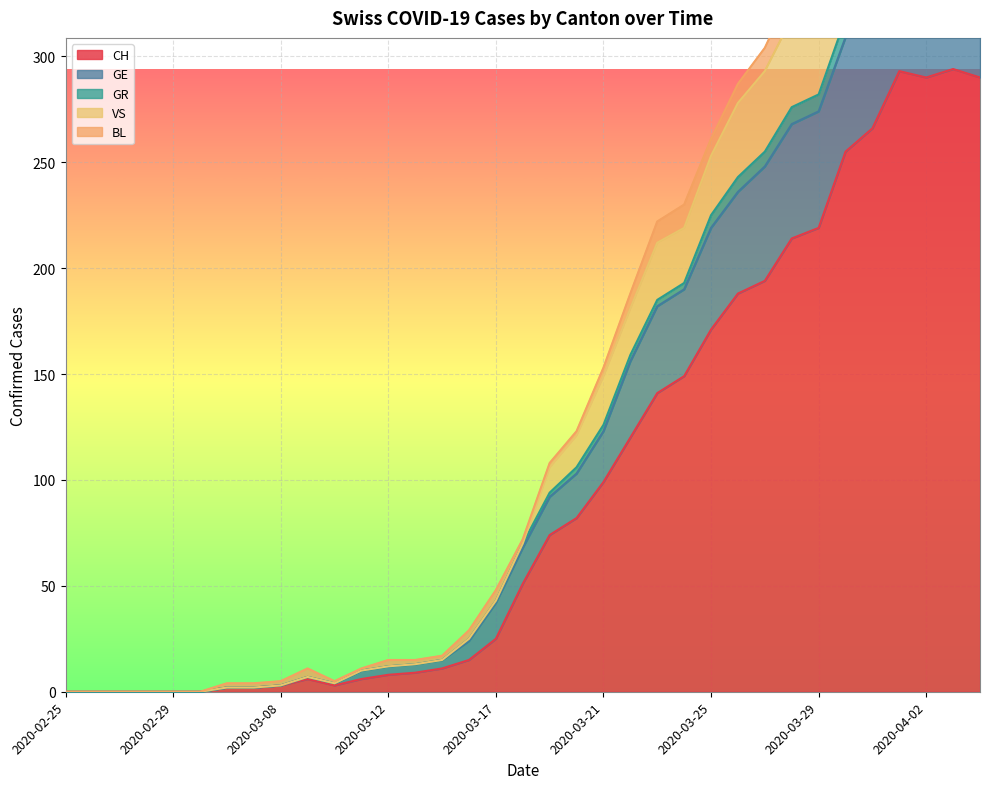

True or false: CH and VS intersect in this chart.

False